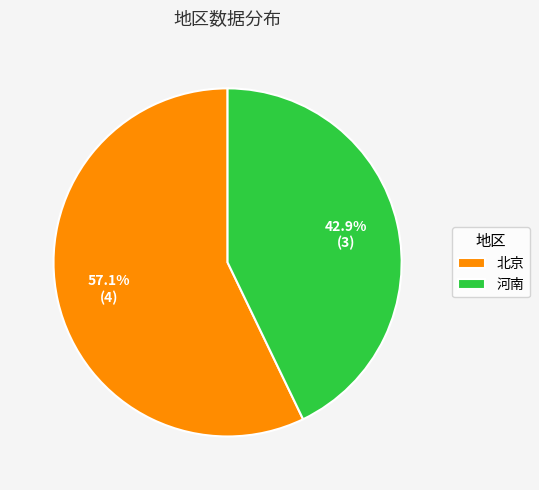

Is 河南 the majority of the pie?

No